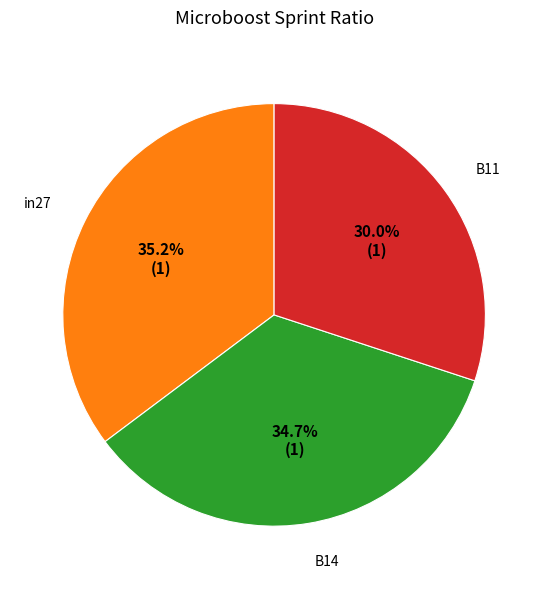

To the nearest percent, what percentage of the pie is B11?

30%